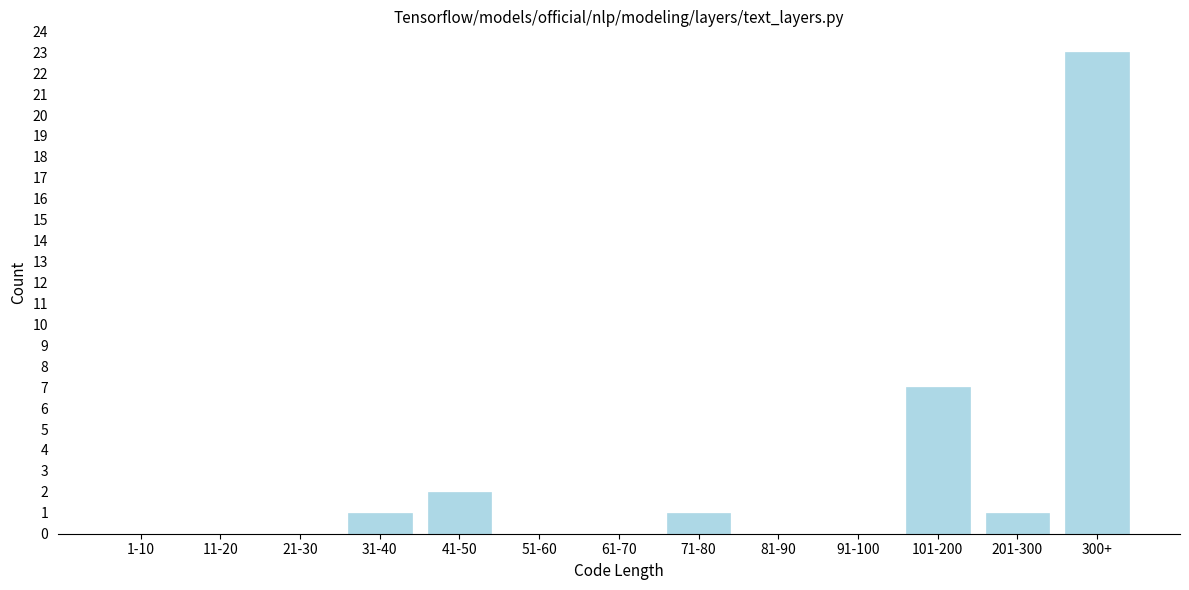

Between 21-30 and 31-40, which is larger?

31-40